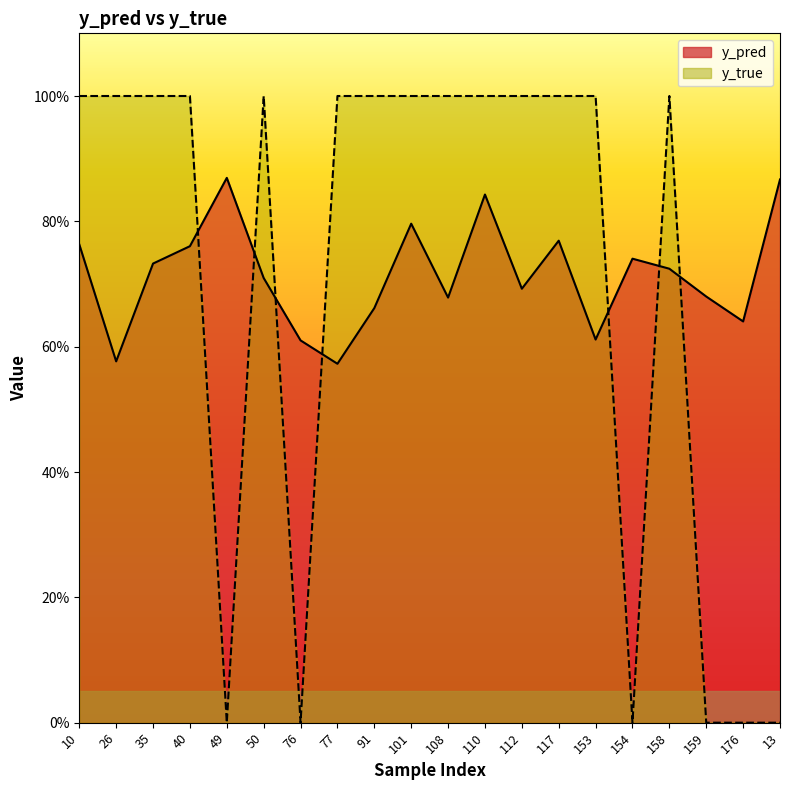

Where is y_pred nearest to the value 0?

77